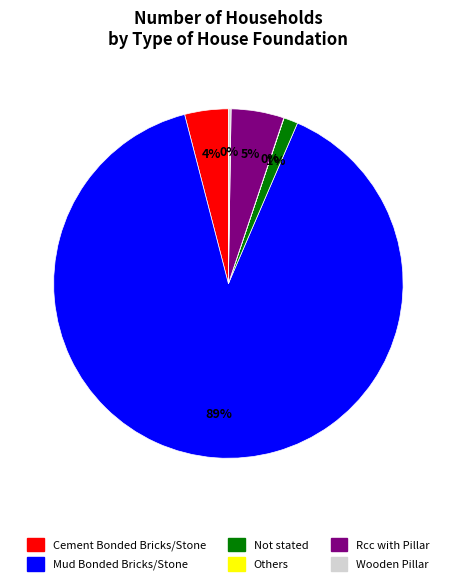

Is there a majority slice in this chart?

Yes